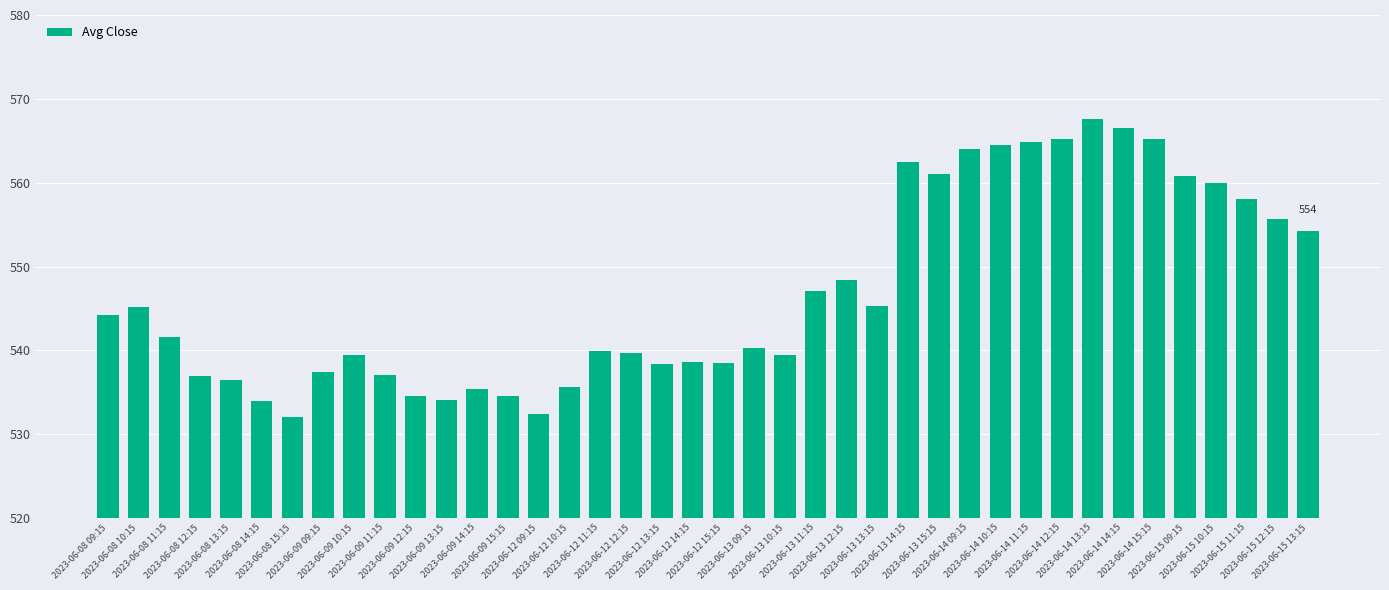

Is it true that the value at 2023-06-12 13:15 is 150.5?

False